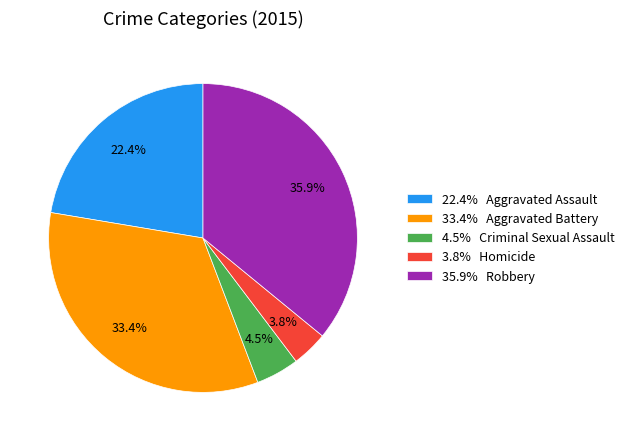

To the nearest percent, what is the average slice percentage?

20%